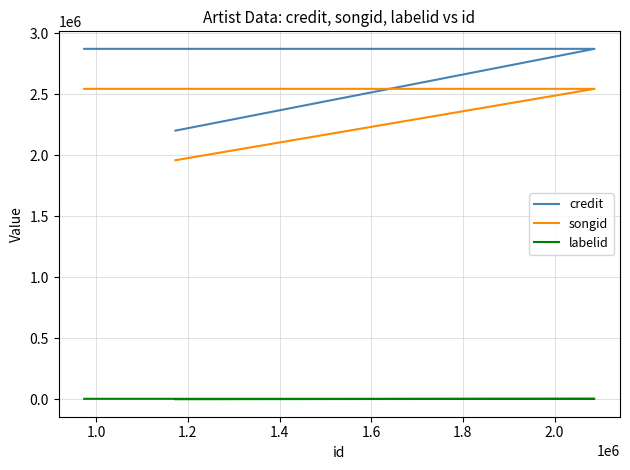

What are all the series names shown in the legend?

credit, songid, labelid